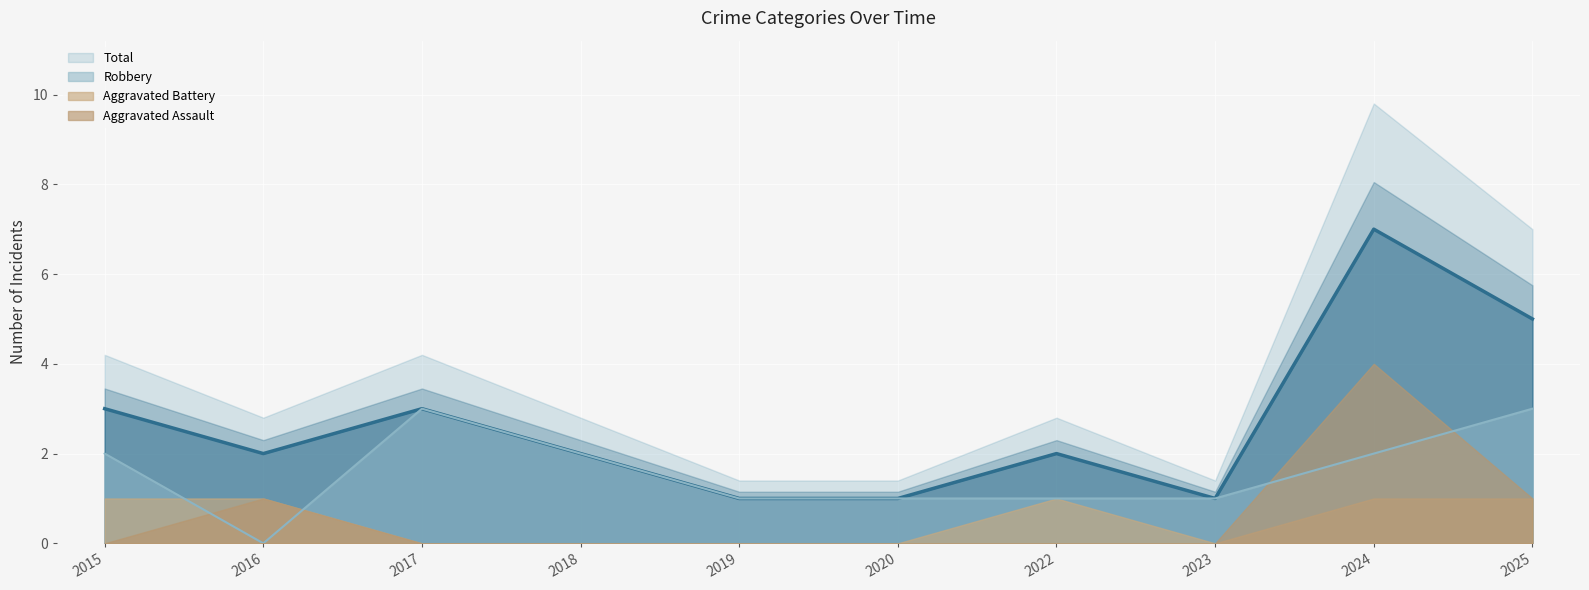

What is the sum of the Robbery values at 2019 and 2024?

3